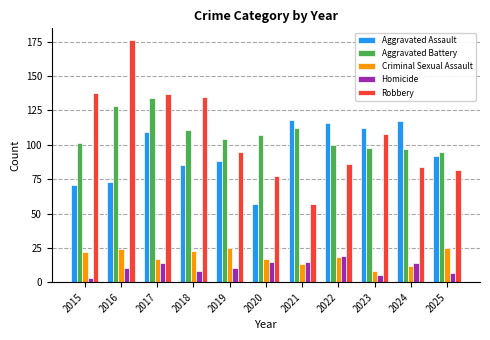

Reading left to right, extract all data points from this chart.

Aggravated Assault: 71	73	109	85	88	57	118	116	112	117	92
Aggravated Battery: 101	128	134	111	104	107	112	100	98	97	95
Criminal Sexual Assault: 22	24	17	23	25	17	13	18	8	12	25
Homicide: 3	10	14	8	10	15	15	19	5	14	7
Robbery: 138	176	137	135	95	77	57	86	108	84	82